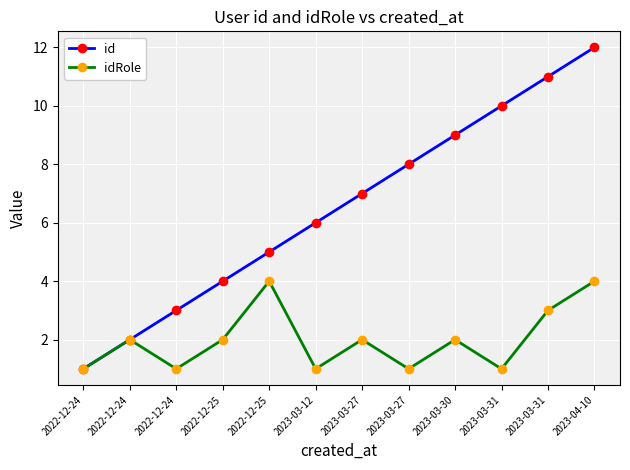

What are all the series names shown in the legend?

id, idRole